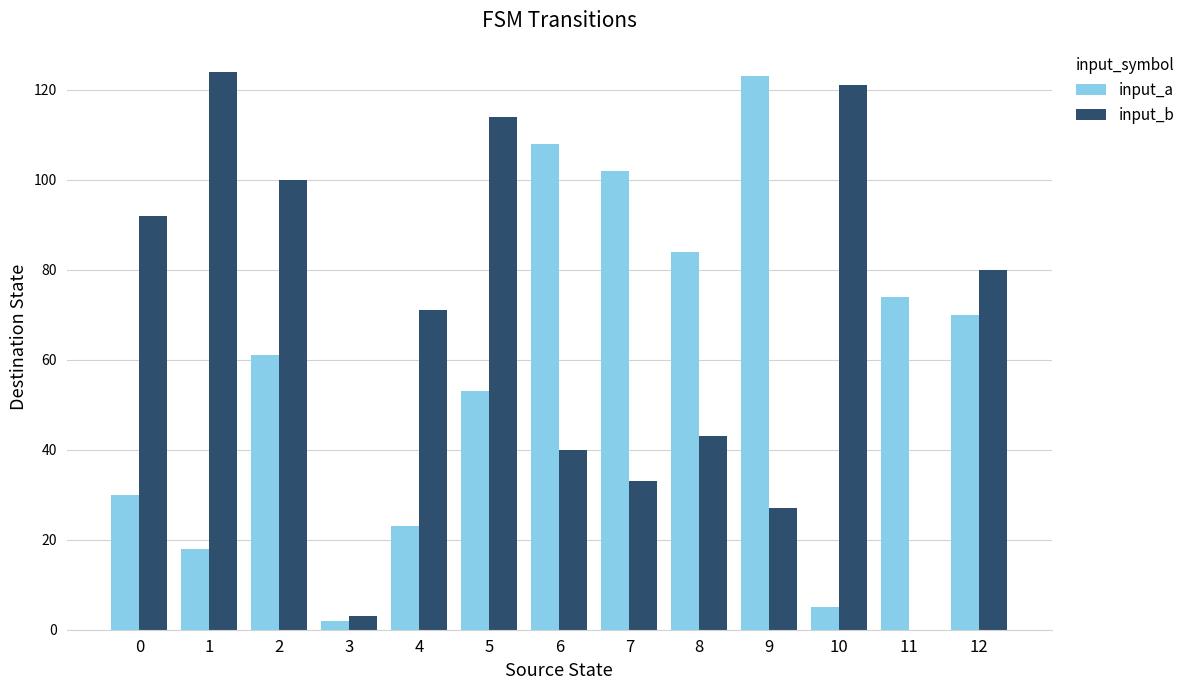

Where is input_b nearest to the value 62?

4